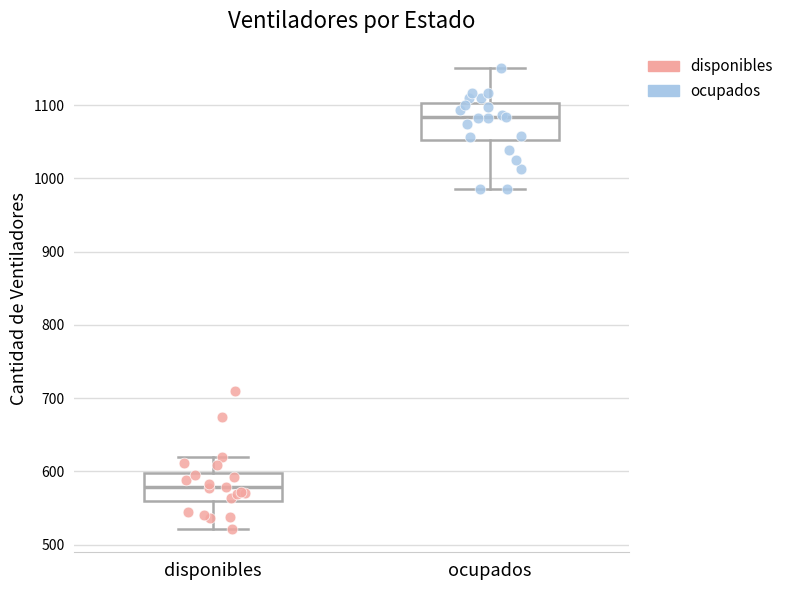

Reading left to right, read every box against the y-axis: the position of its median line, the range the box covers, and the ends of its whiskers. The values are not printed on the chart, so give them approximately, as read against the axis.

disponibles: median 580, box 560 to 600, whiskers 520 to 620
ocupados: median 1080, box 1050 to 1100, whiskers 990 to 1150